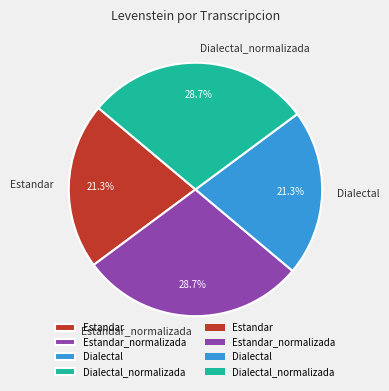

What percentage is the Estandar_normalizada slice, to the nearest percent?

29%